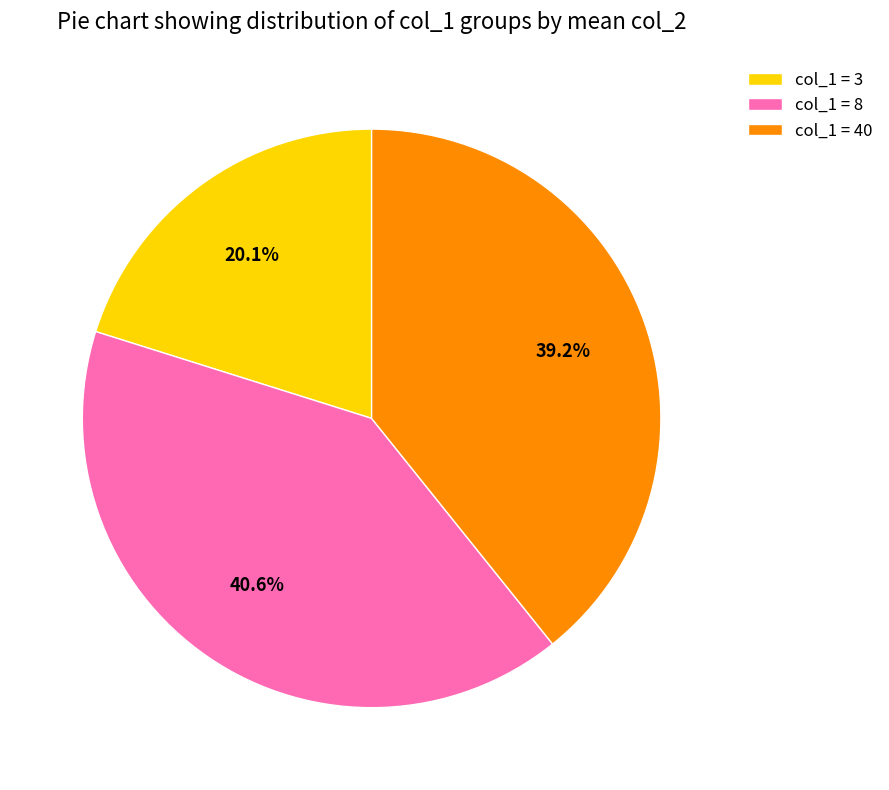

Approximately how many times larger is the value at col_1 = 8 compared to col_1 = 3?

2.0